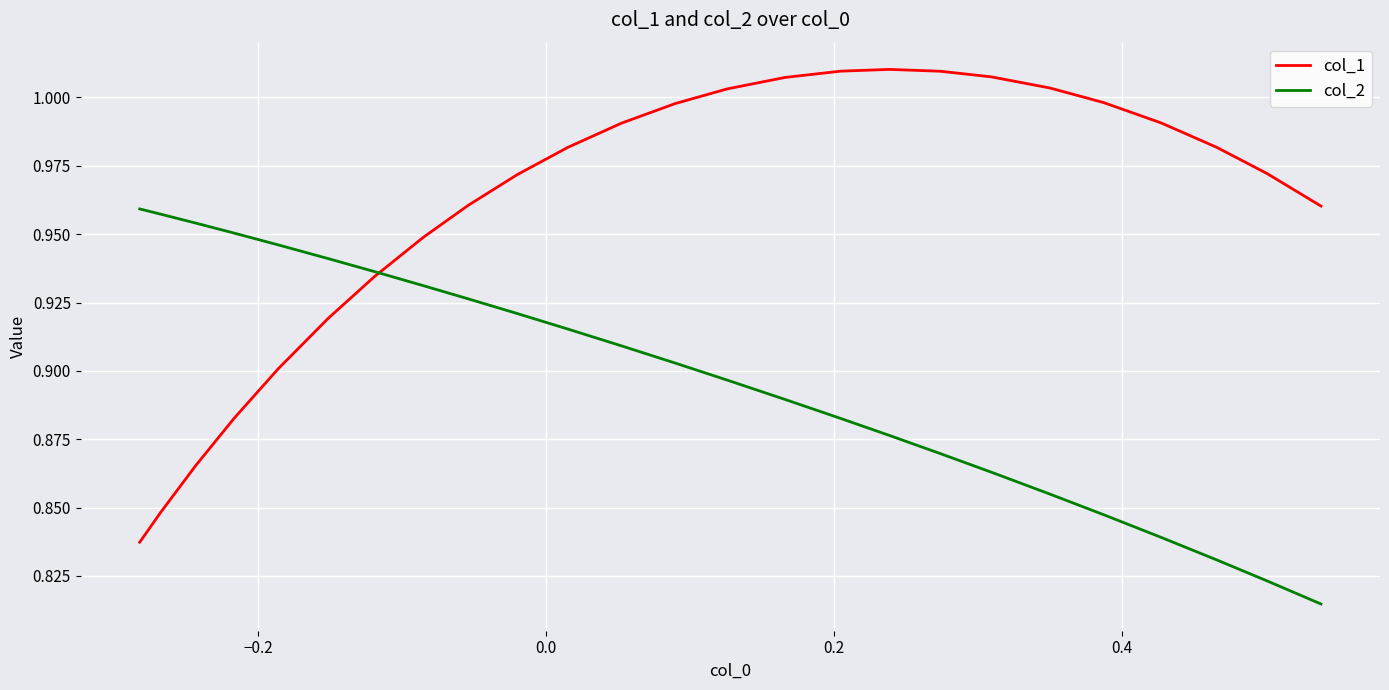

List the series in order of their overall mean, lowest first.

col_2, col_1